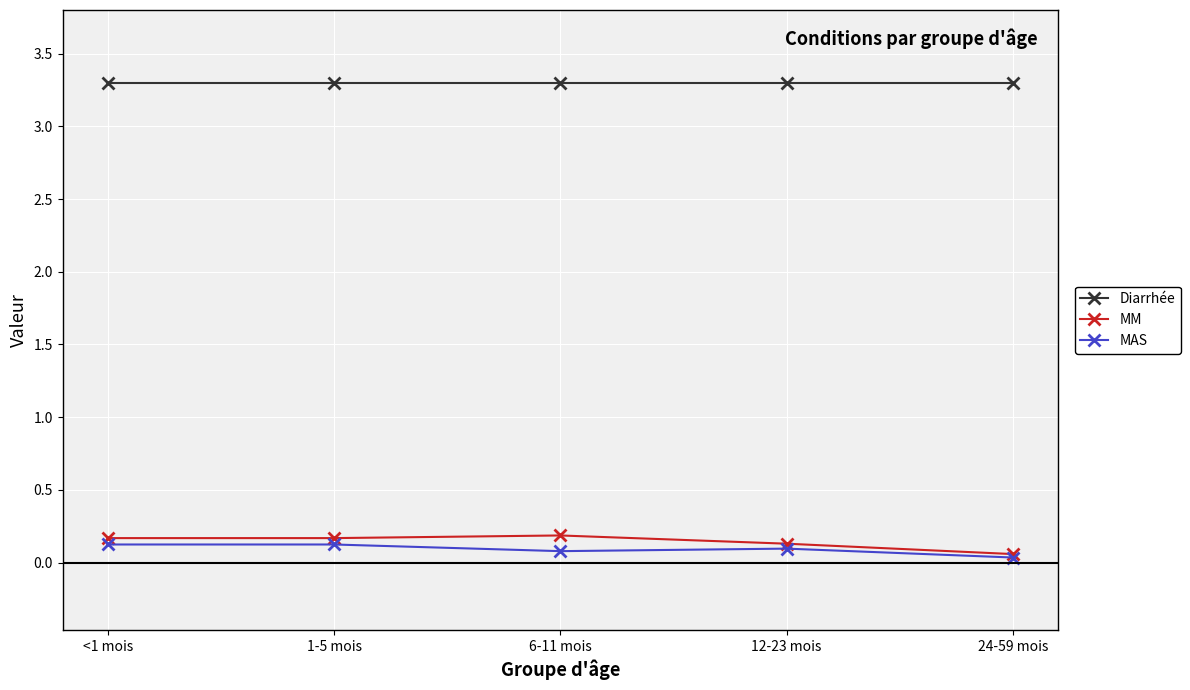

What is the lowest value of the MM series?

0.1